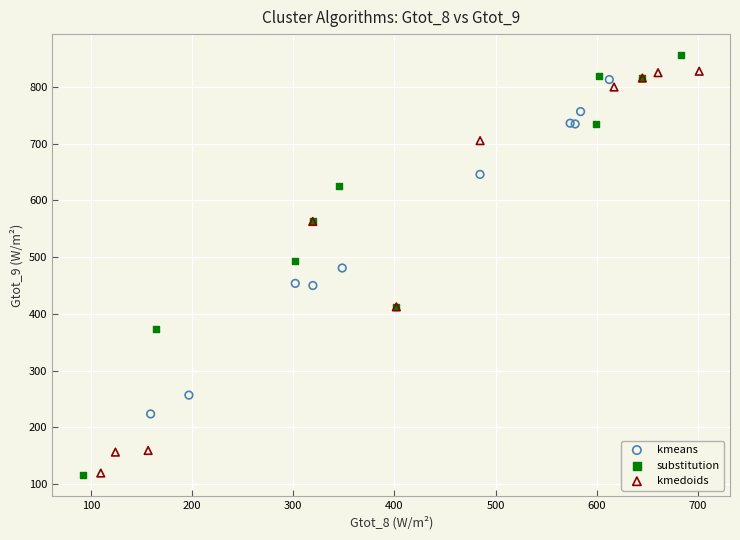

Which series has the widest spread of Y values?

substitution